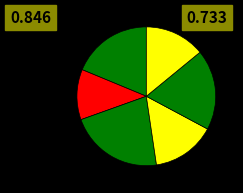

Rank the categories by value from lowest to highest.

2, 6, 4, 1, 5, 3